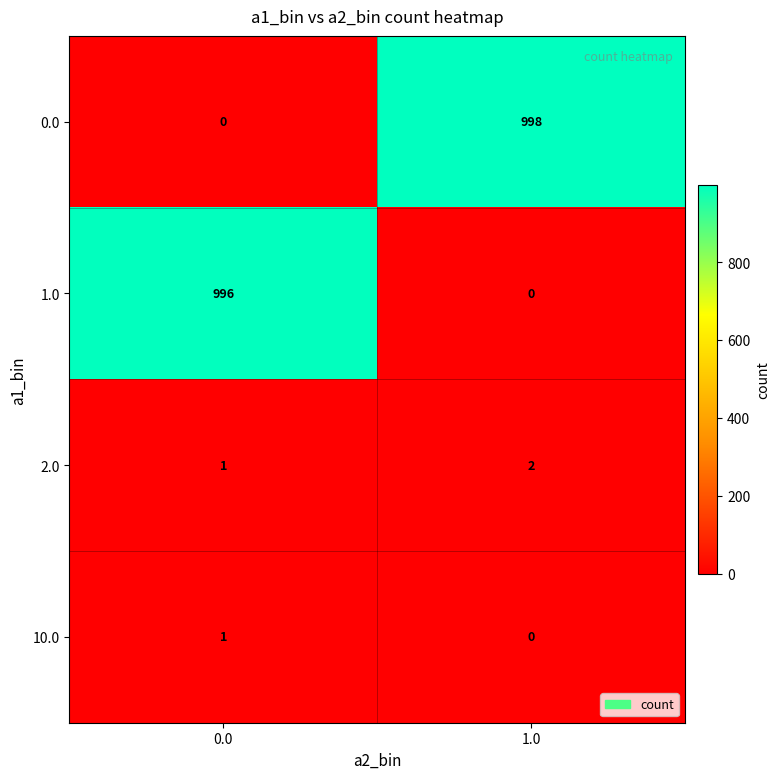

What is the sum of the 1.0 values at 1.0 and 0.0?

996